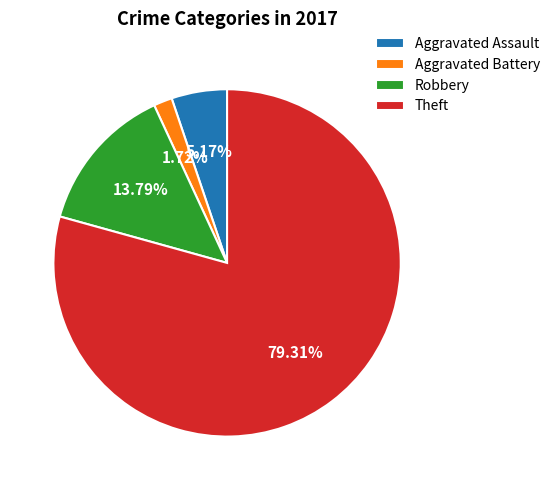

What is the largest slice in the pie chart?

Theft